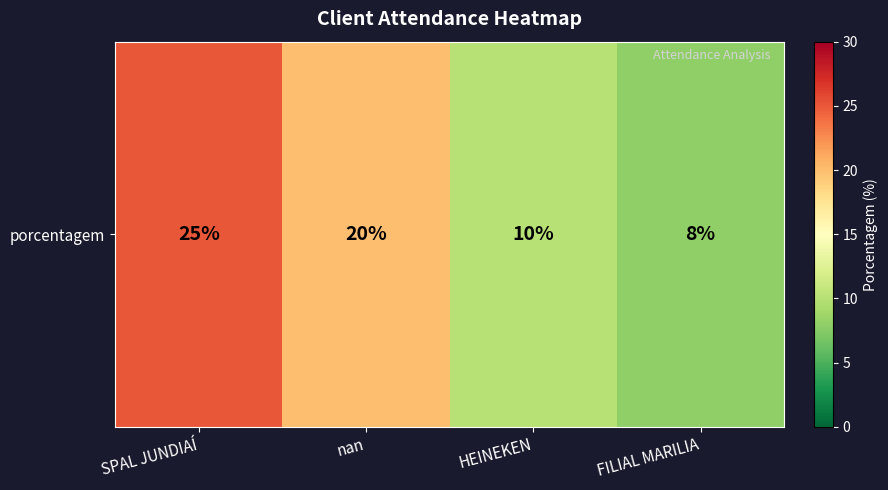

Approximately how many times larger is the value at HEINEKEN compared to FILIAL MARILIA?

1.2